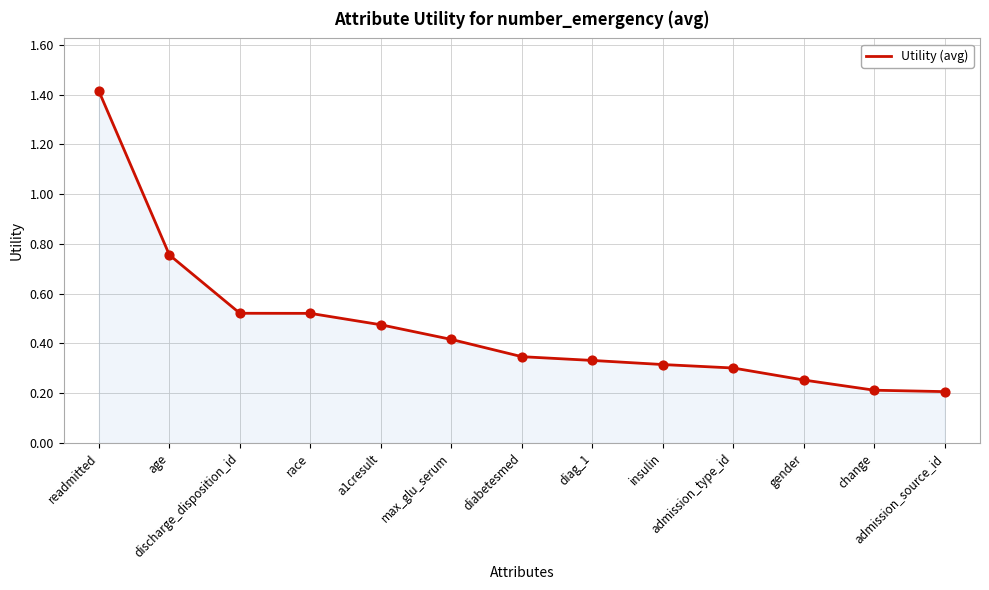

Between discharge_disposition_id and admission_type_id, which is larger?

discharge_disposition_id